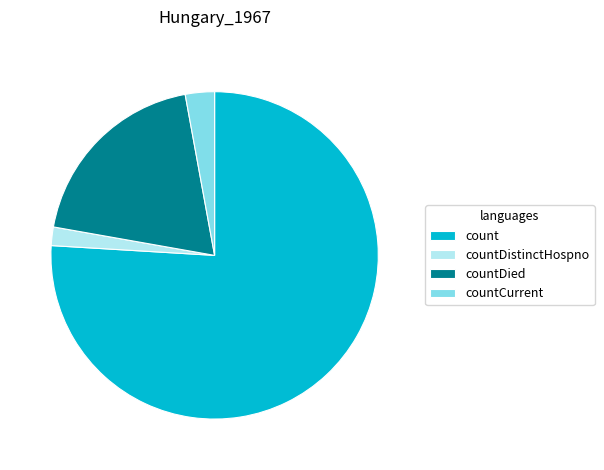

Rank the categories by value from lowest to highest.

countDistinctHospno, countCurrent, countDied, count